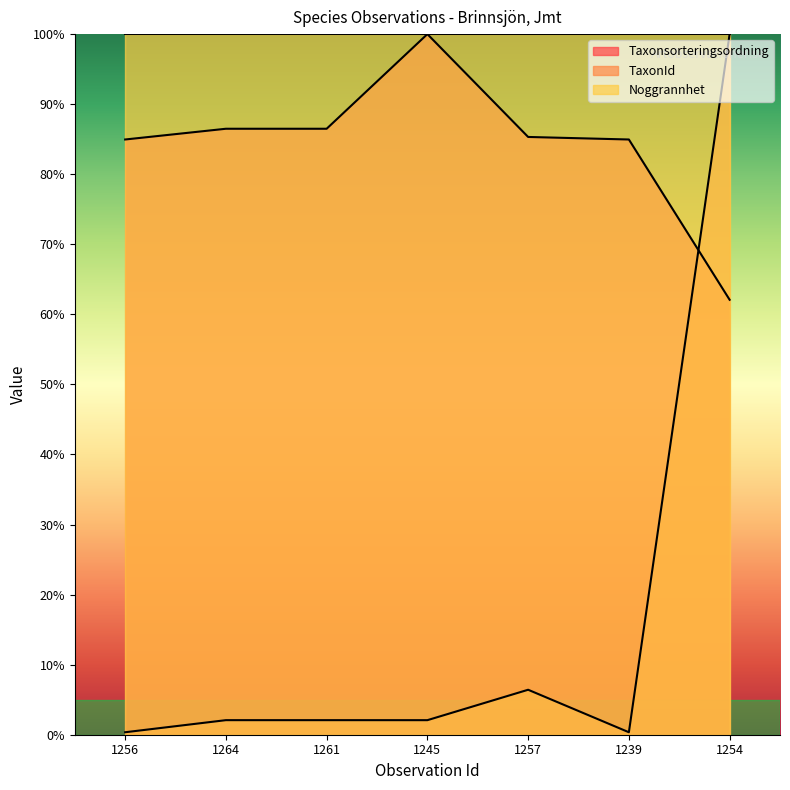

Is it true that TaxonId equals 100.0 at 1254?

True